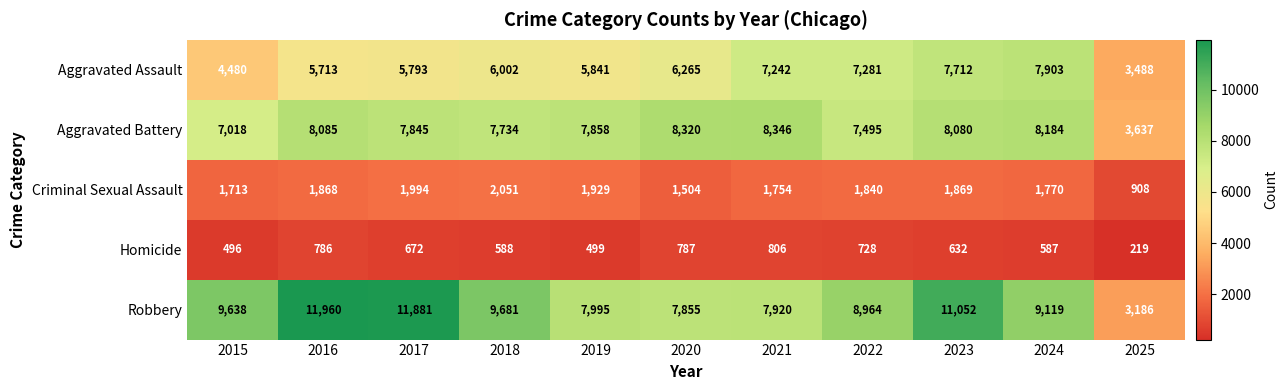

At which category is the sum across all series the highest?

2023